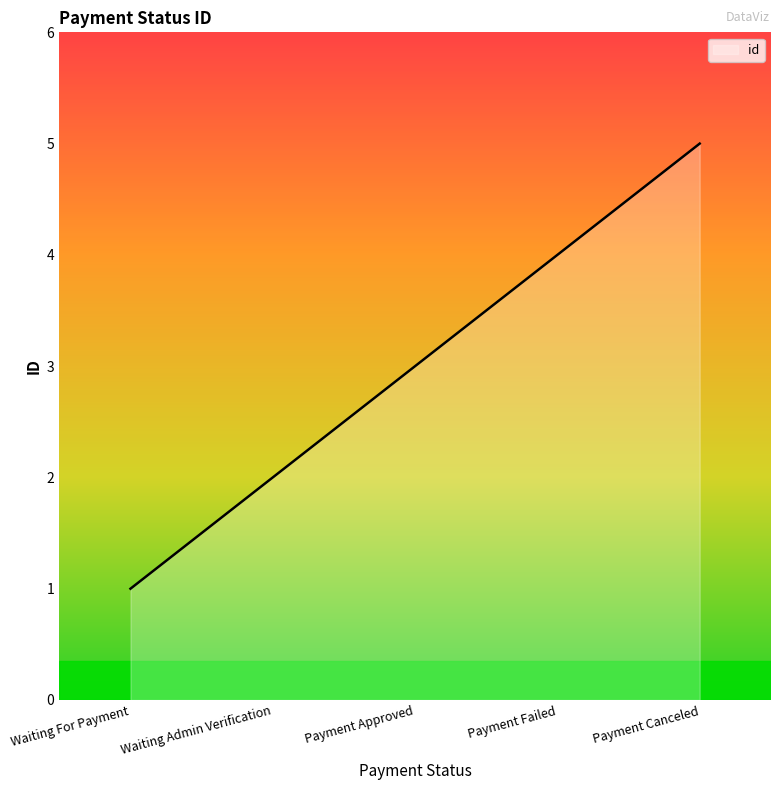

What is the maximum value shown in the chart?

5